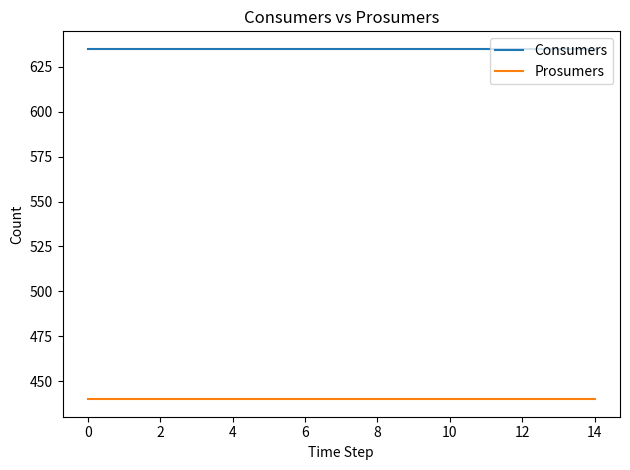

What are all the series names shown in the legend?

Consumers, Prosumers